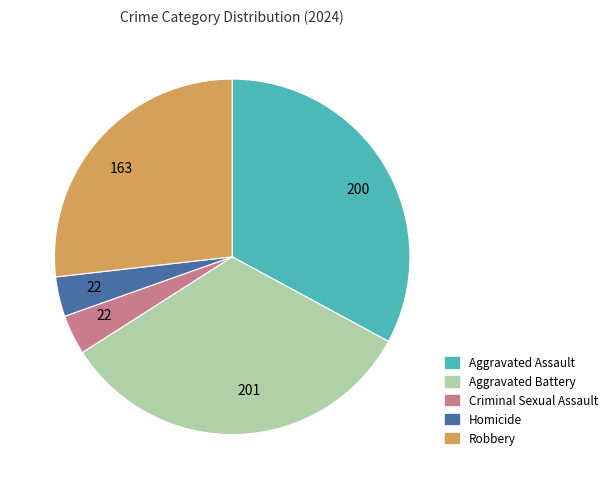

Does any single category account for the majority?

No